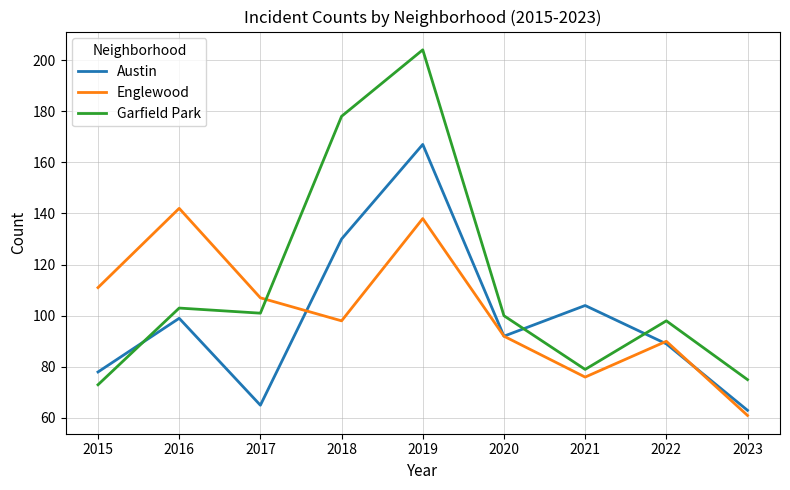

Where is the first local minimum for Garfield Park?

2017